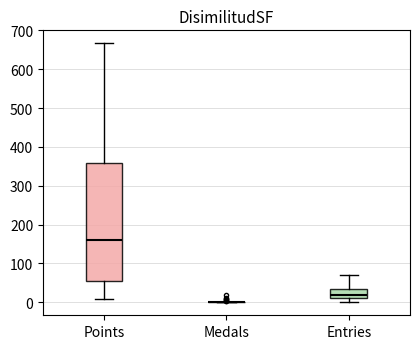

Which box is the tallest, from its lower edge to its upper edge?

Points